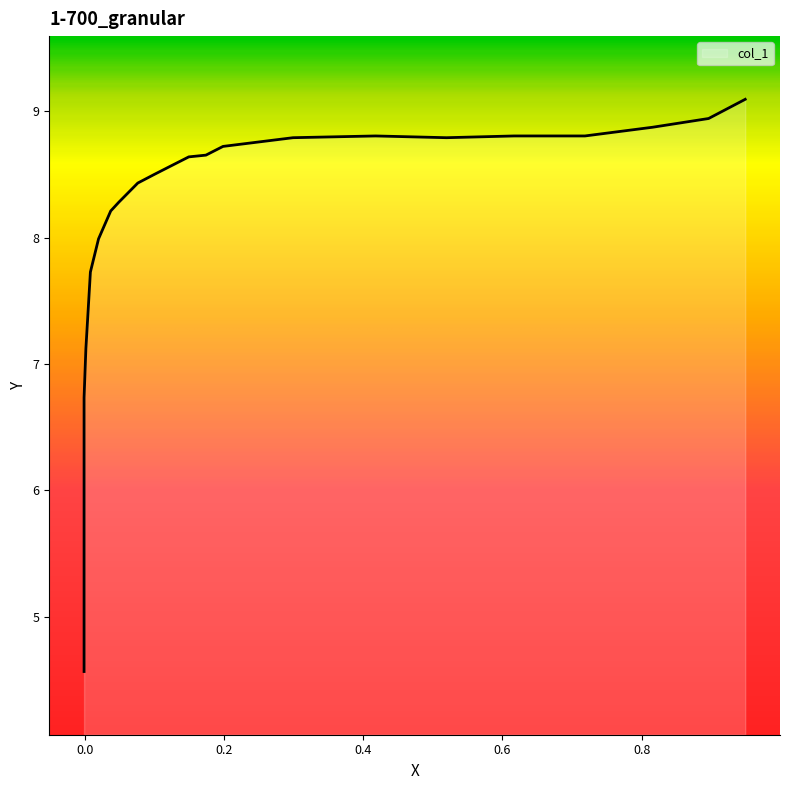

What is the smallest value displayed?

4.6